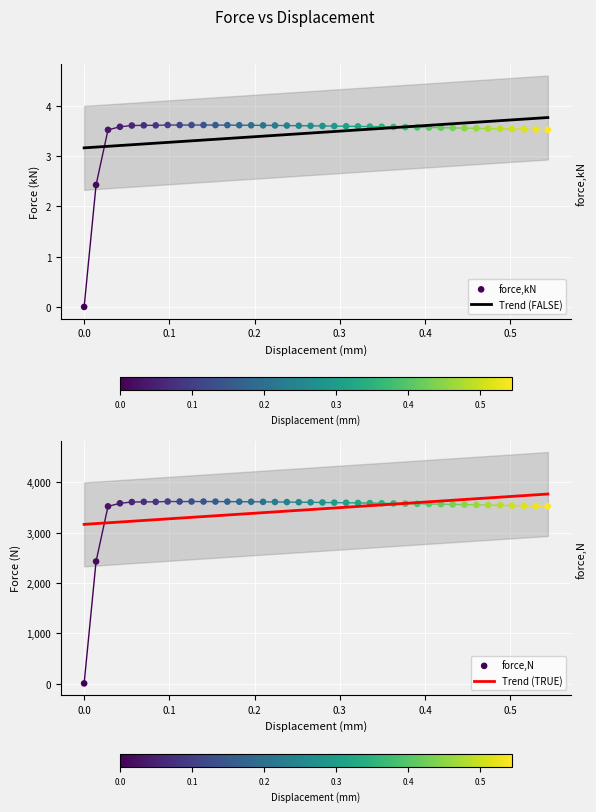

What is the minimum value for Trend (FALSE)?

3.2